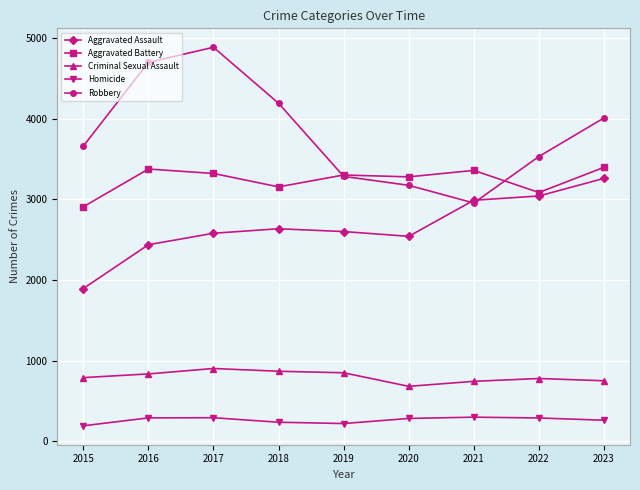

The value of Criminal Sexual Assault at 2015 is 329. True or false?

False